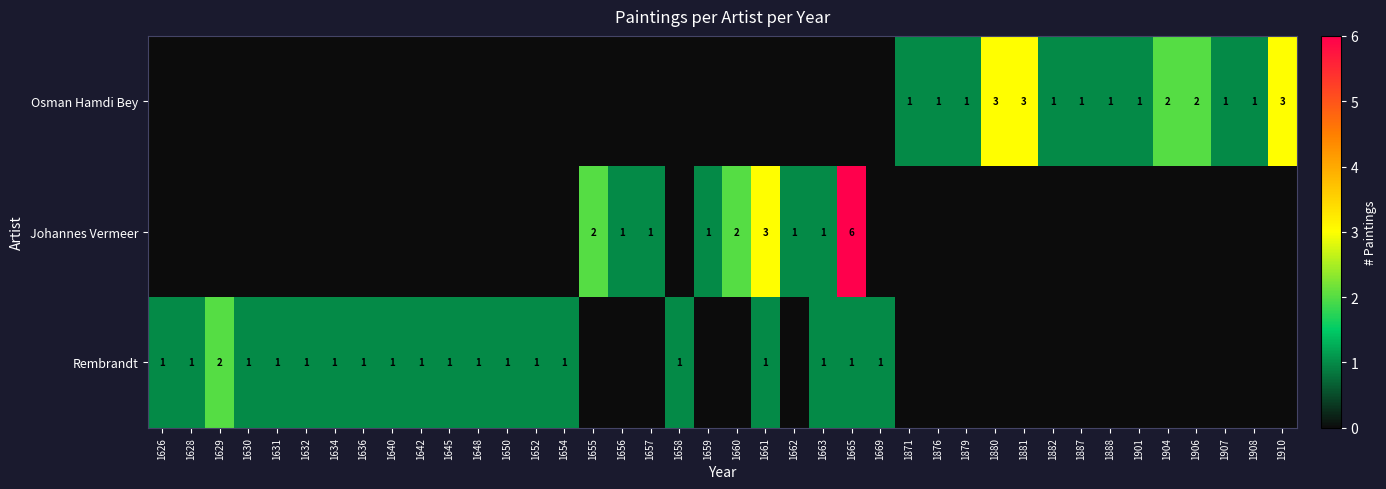

Is it true that Rembrandt equals 1 at 1640?

True